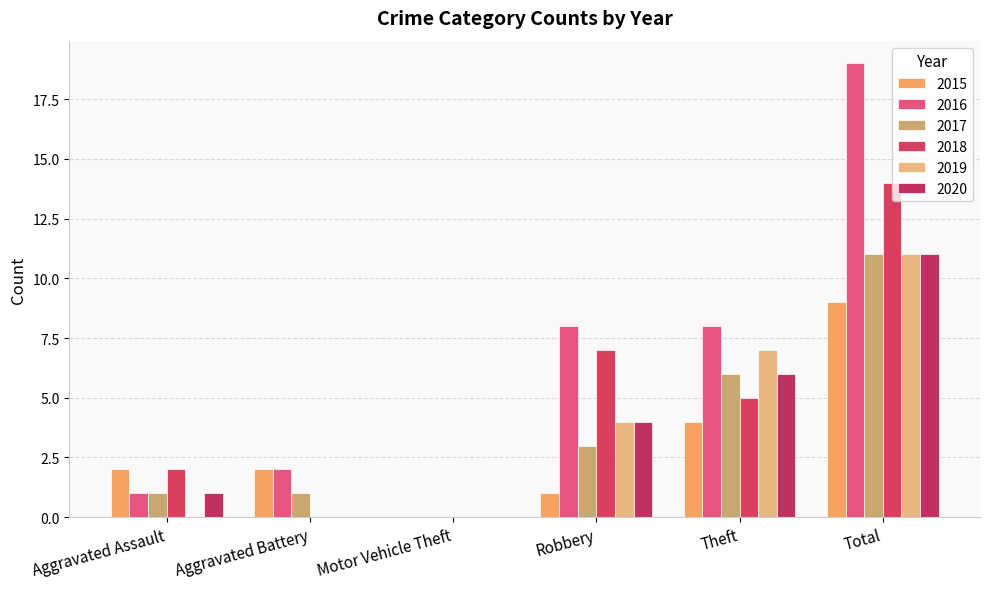

What is the sum of all 2019 values?

22